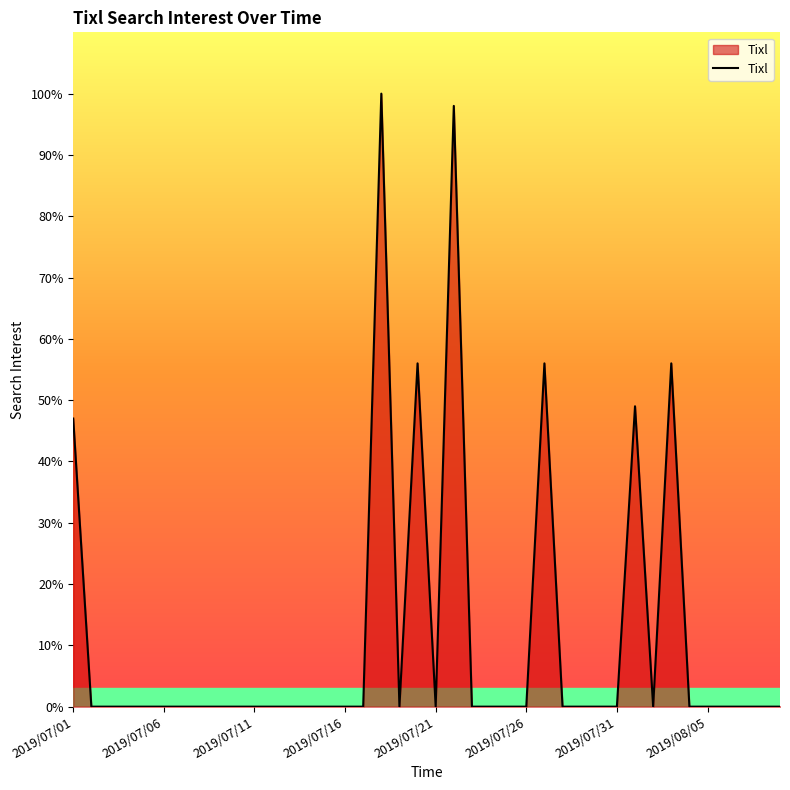

What is the difference between the maximum and second lowest values?

100